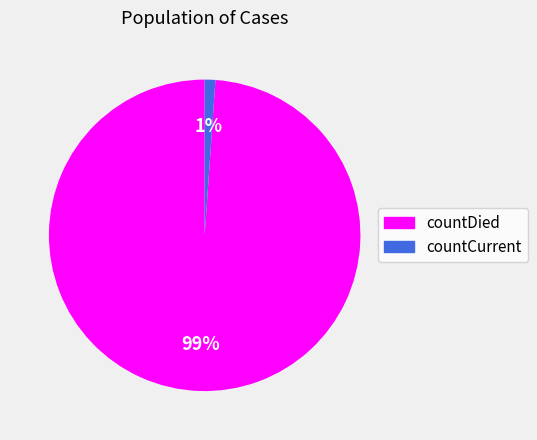

True or false: countDied accounts for 92% of the total.

False